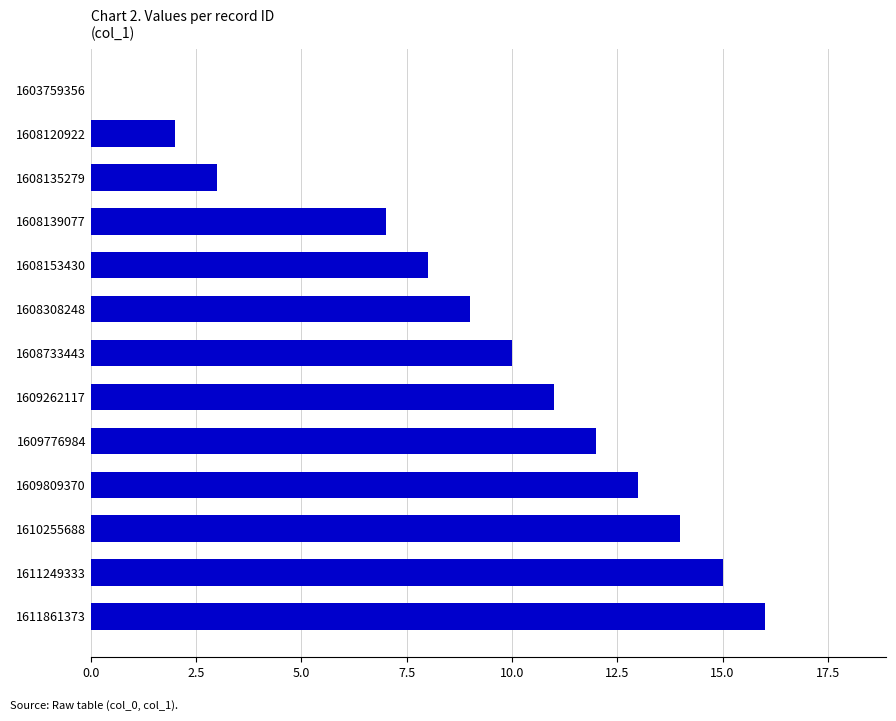

Is it true that the value at 1611861373 is 16?

True